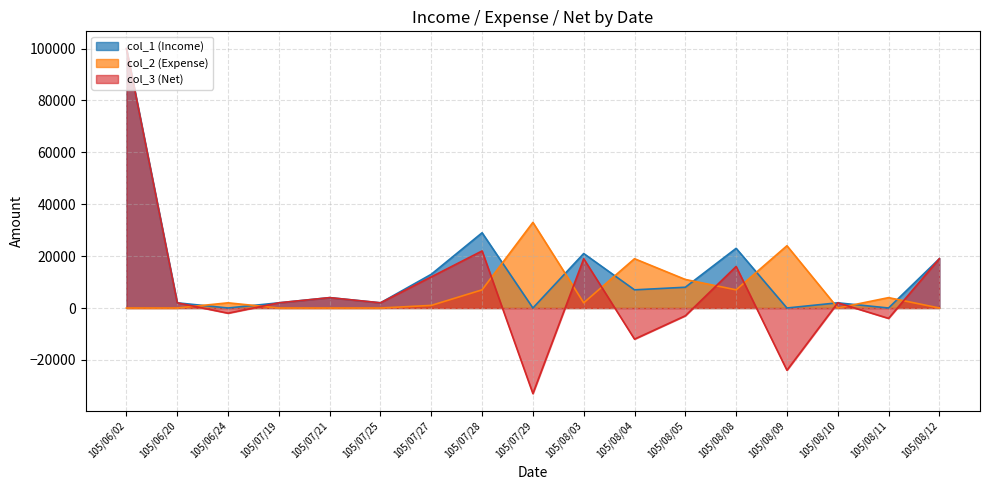

The value of col_3 at 105/07/27 is 4501. True or false?

False